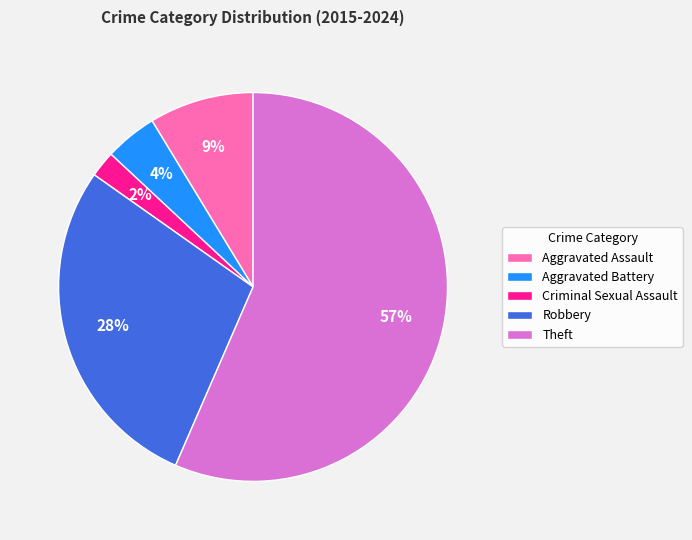

Which category has the biggest portion of the pie?

Theft